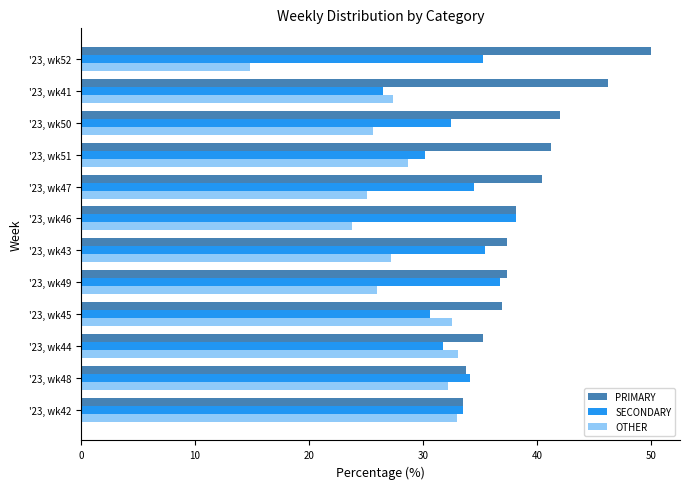

The value of PRIMARY at '23, wk41 is 46.2. True or false?

True